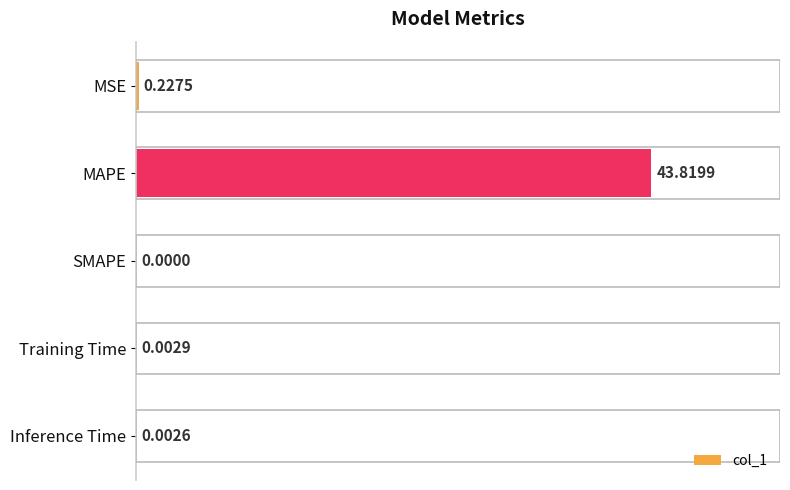

Which has a higher value, SMAPE or Inference Time?

Inference Time